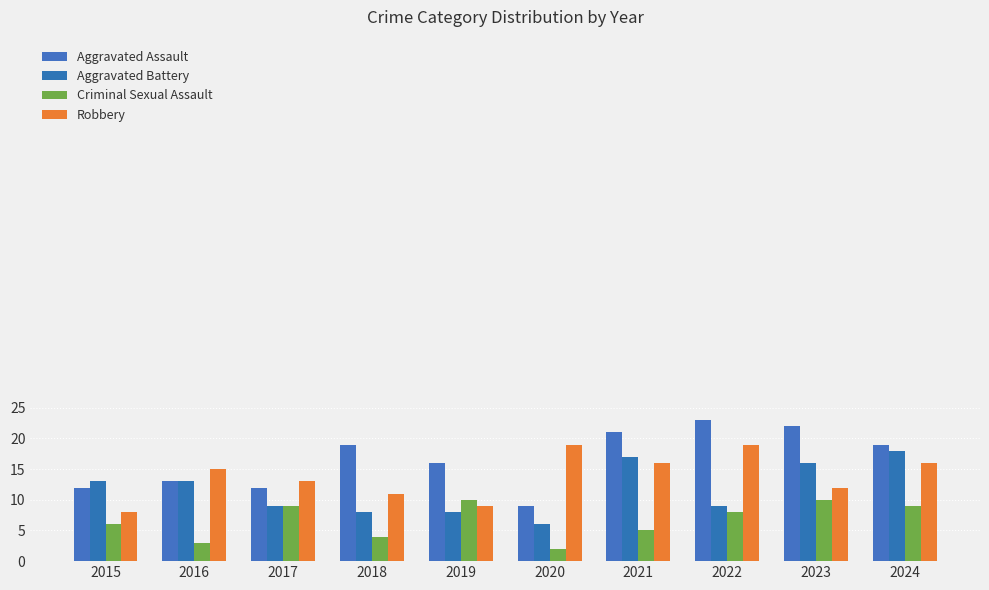

Is it true that Aggravated Battery equals 9 at 2017?

True